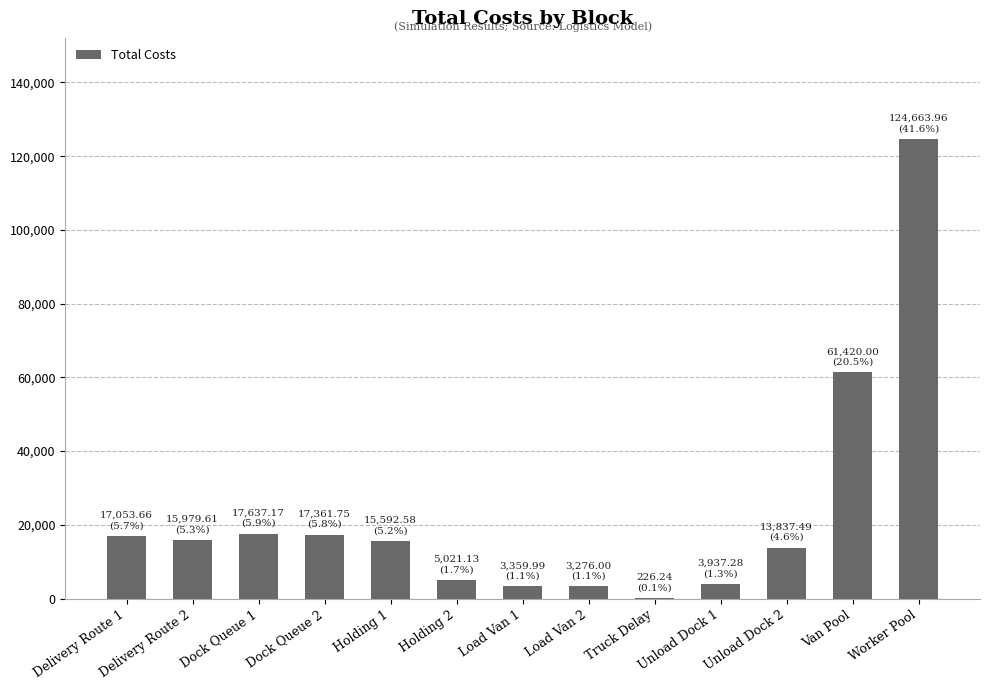

Are the bars horizontal?

No